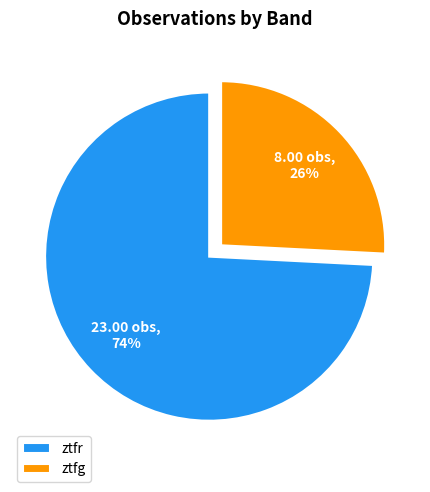

True or false: ztfg accounts for 40% of the total.

False